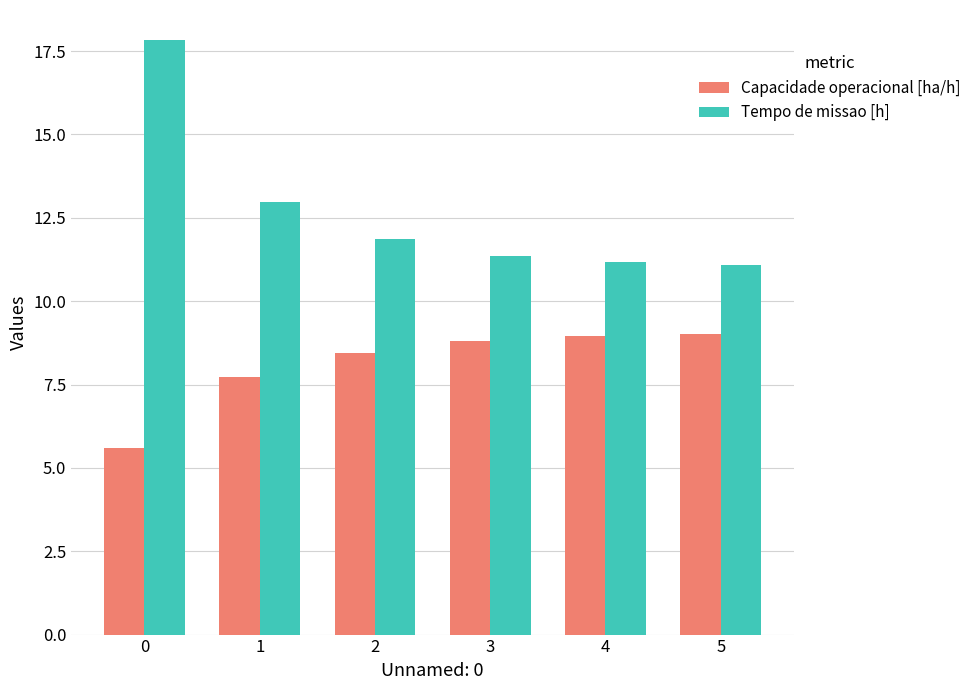

Which series has the widest spread of values?

Tempo de missao [h]